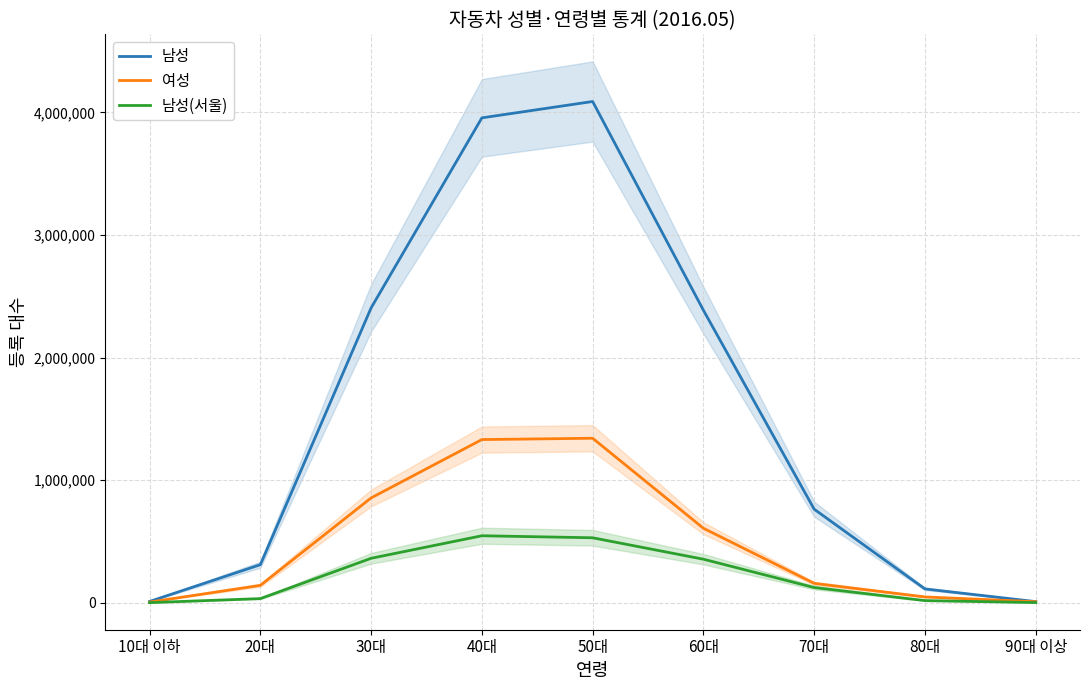

How many series are shown in this chart?

3